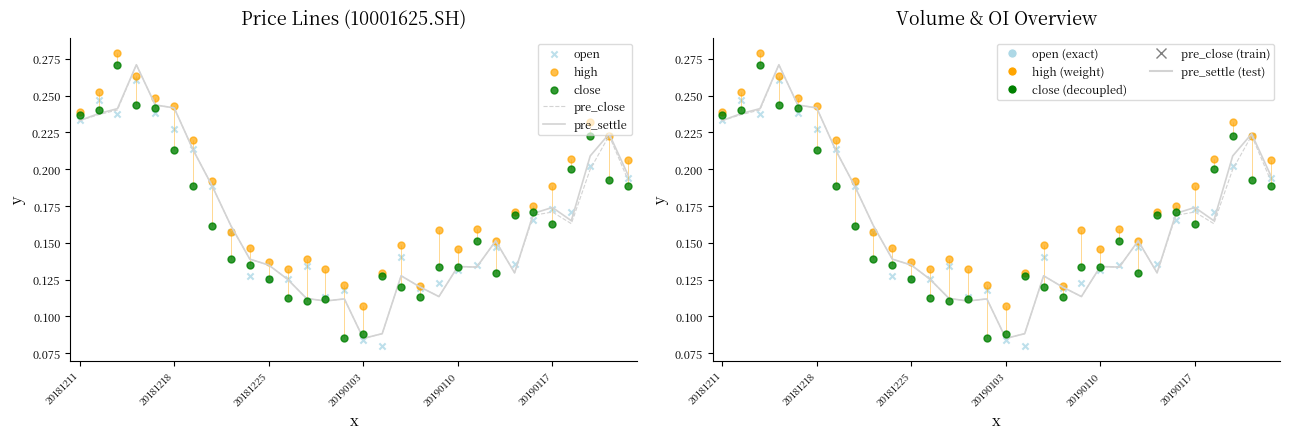

Which series reaches the minimum Y coordinate?

open